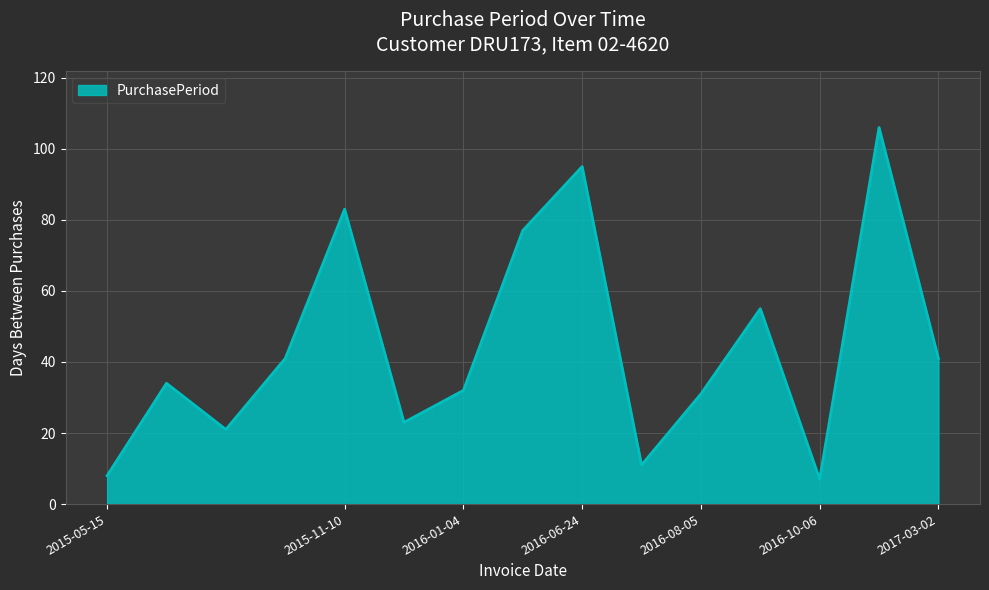

What is the maximum value shown in the chart?

106